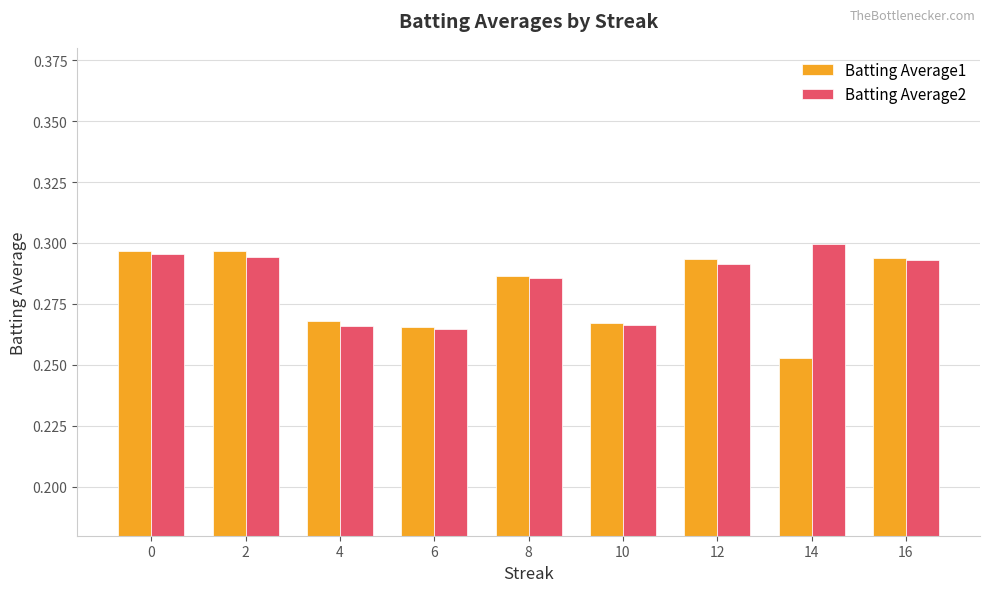

Which series changed the most between 10 and 14?

Batting Average2